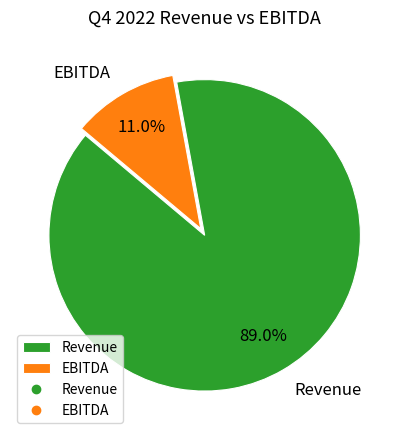

True or false: Revenue accounts for 79% of the total.

False